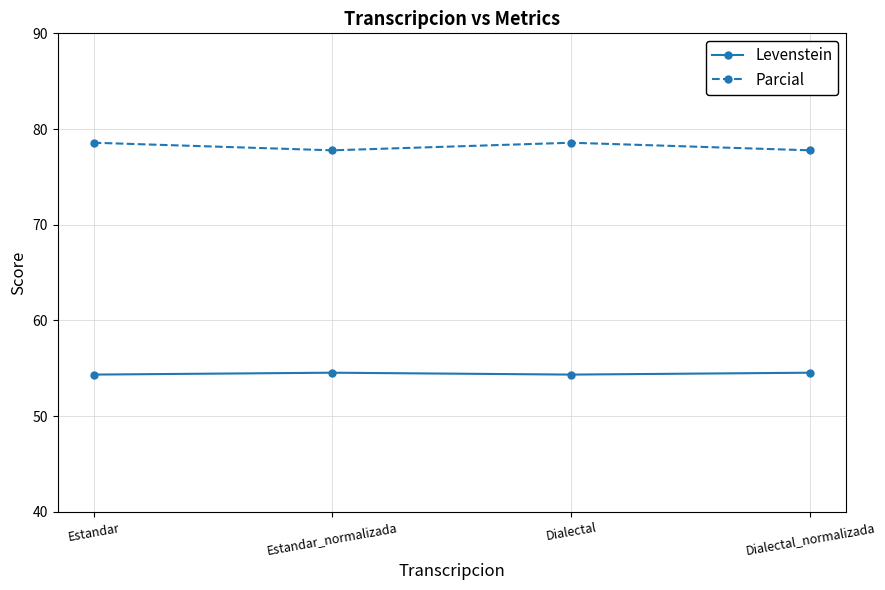

What position from the left is Estandar_normalizada?

2